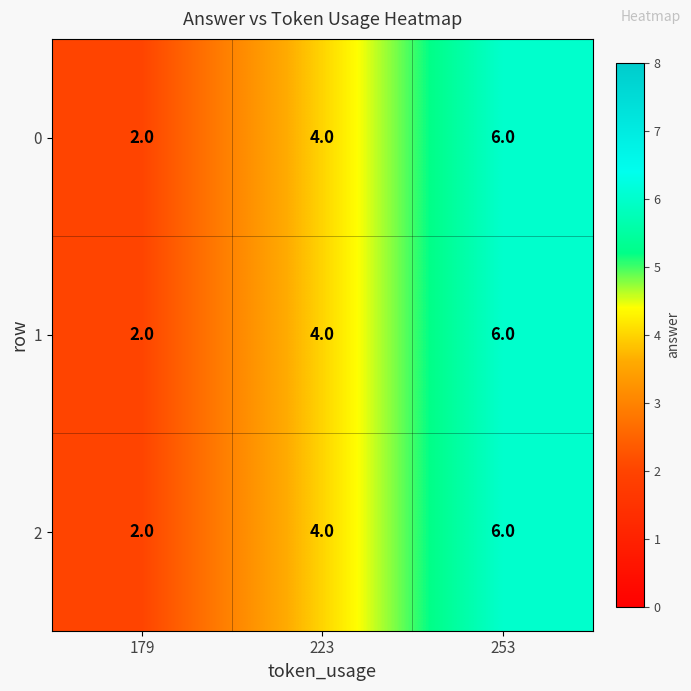

Where is 0 nearest to the value 4?

223